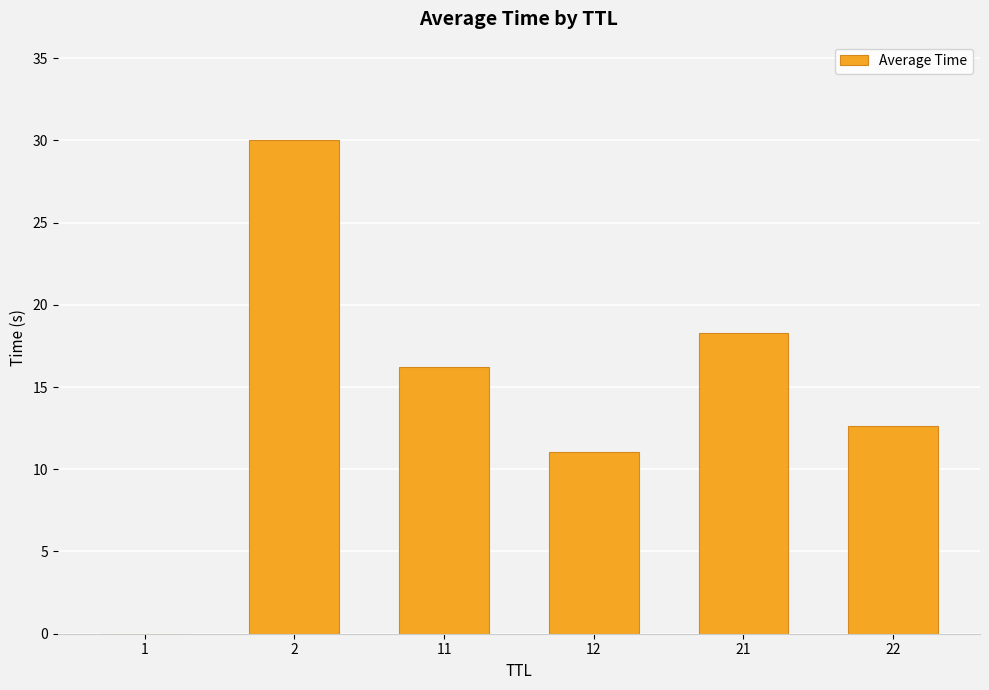

Approximately how many times larger is the value at 2 compared to 22?

2.4